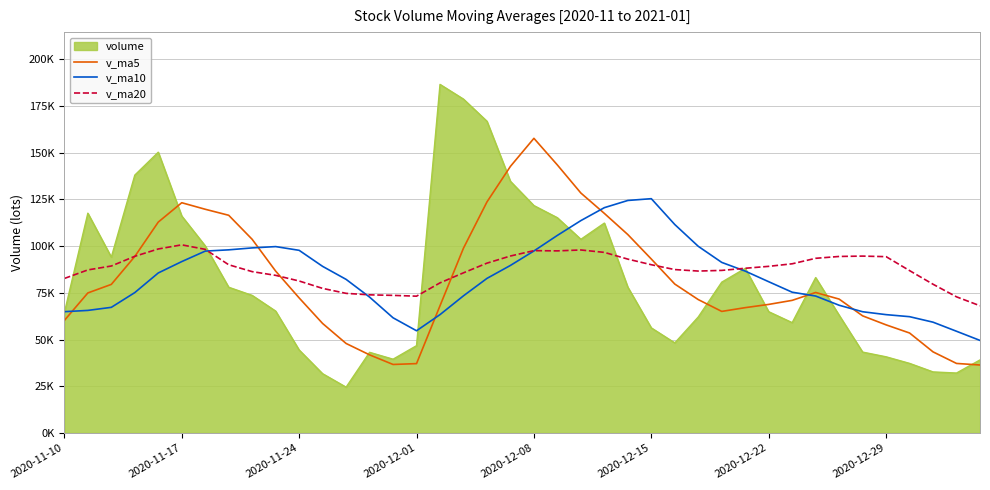

In v_ma10, how many points are lower than both neighbors (excluding endpoints)?

1